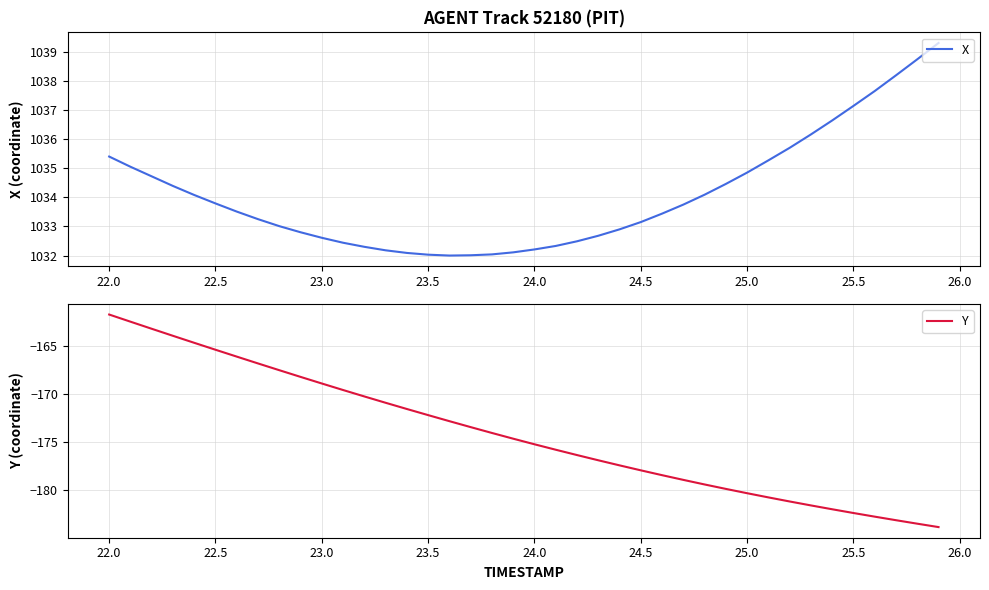

Reading left to right, extract all data points from this chart.

X: 1035.4	1035.0	1034.7	1034.4	1034.1	1033.8	1033.5	1033.2	1033.0	1032.8	1032.6	1032.4	1032.3	1032.2	1032.1	1032.0	1032.0	1032.0	1032.0	1032.1	1032.2	1032.3	1032.5	1032.7	1032.9	1033.2	1033.4	1033.8	1034.1	1034.5	1034.8	1035.3	1035.7	1036.2	1036.6	1037.1	1037.7	1038.2	1038.7	1039.3
Y: -161.7	-162.5	-163.2	-164.0	-164.7	-165.4	-166.1	-166.8	-167.5	-168.2	-168.9	-169.6	-170.3	-170.9	-171.6	-172.2	-172.8	-173.5	-174.1	-174.7	-175.3	-175.8	-176.4	-176.9	-177.4	-178.0	-178.5	-179.0	-179.4	-179.9	-180.3	-180.8	-181.2	-181.6	-182.0	-182.4	-182.8	-183.2	-183.5	-183.9